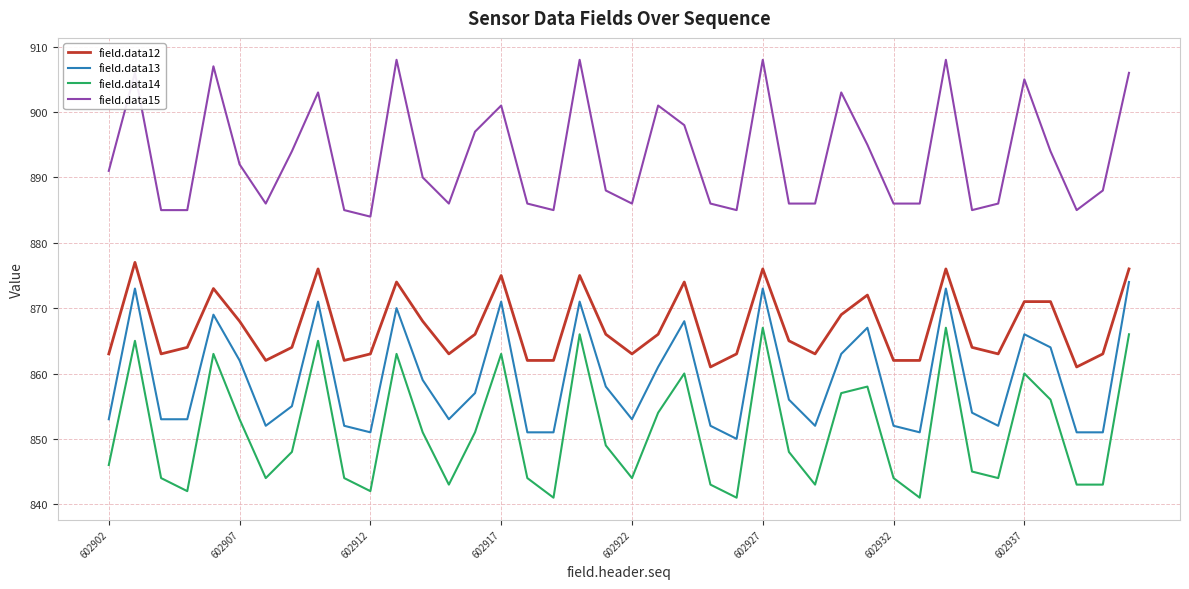

Which series has the largest total across all categories?

field.data15